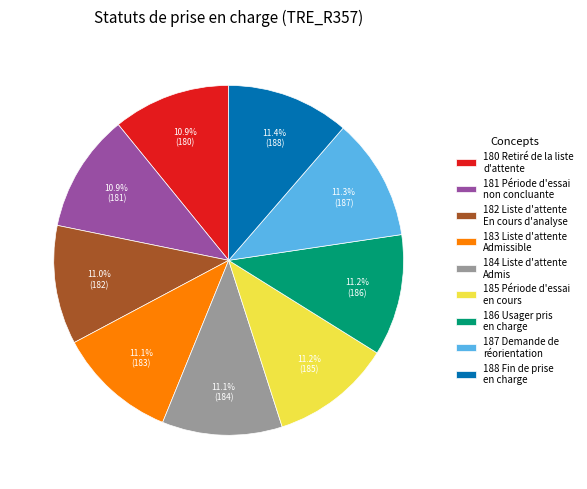

How many slices are in this pie chart?

9